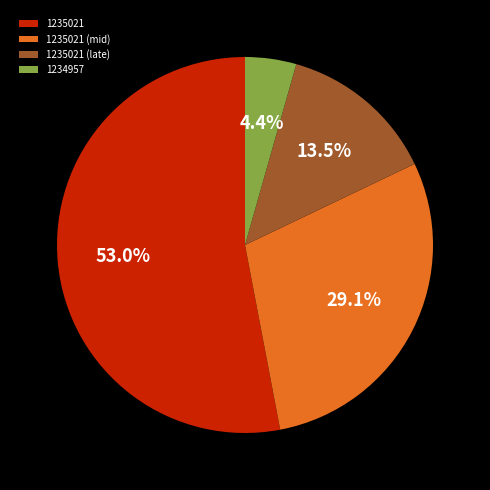

How many slices are in this pie chart?

4